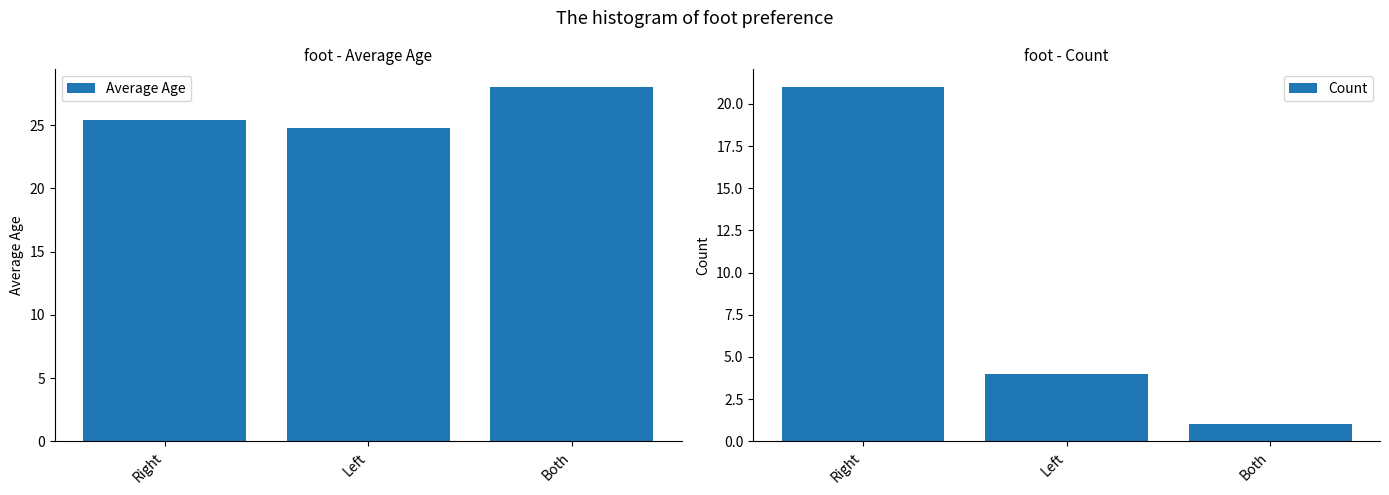

Reading left to right, transcribe all the data shown in this chart.

Average Age: 25.4	24.8	28.0
Count: 21.0	4.0	1.0